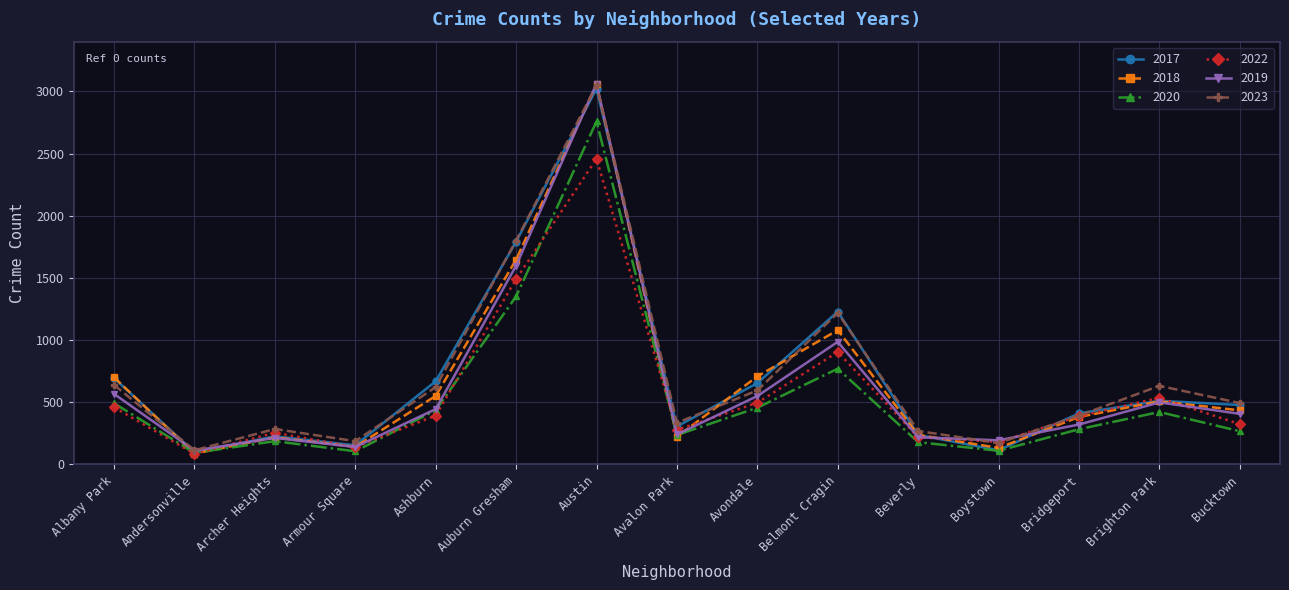

Between Avalon Park and Brighton Park, which series saw the biggest shift?

2023